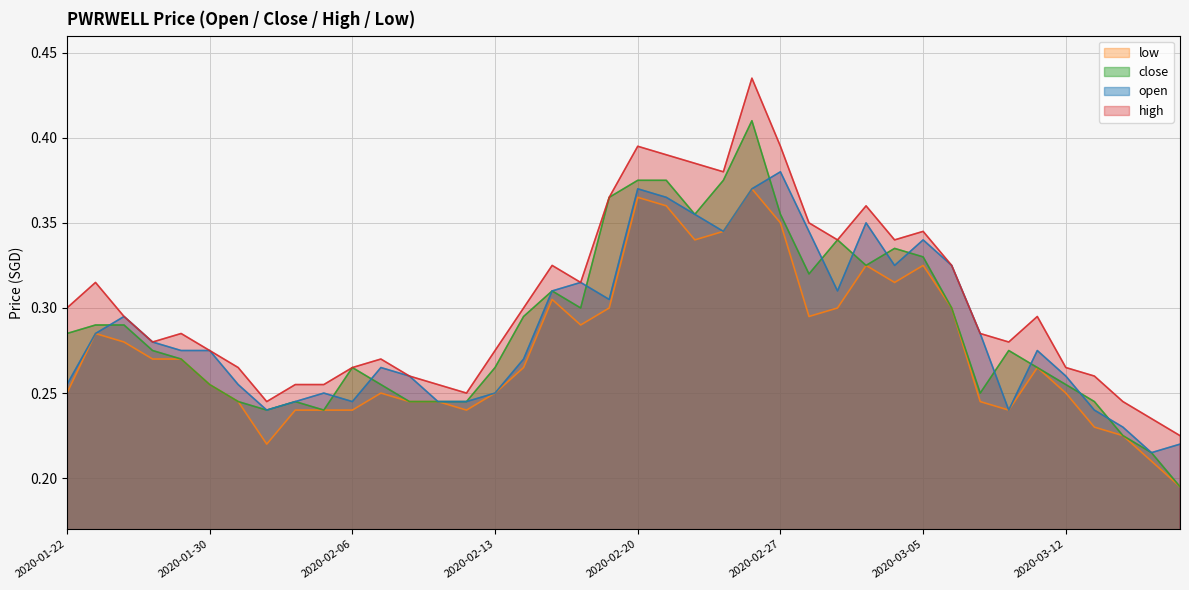

What are all the series names shown in the legend?

low, close, open, high